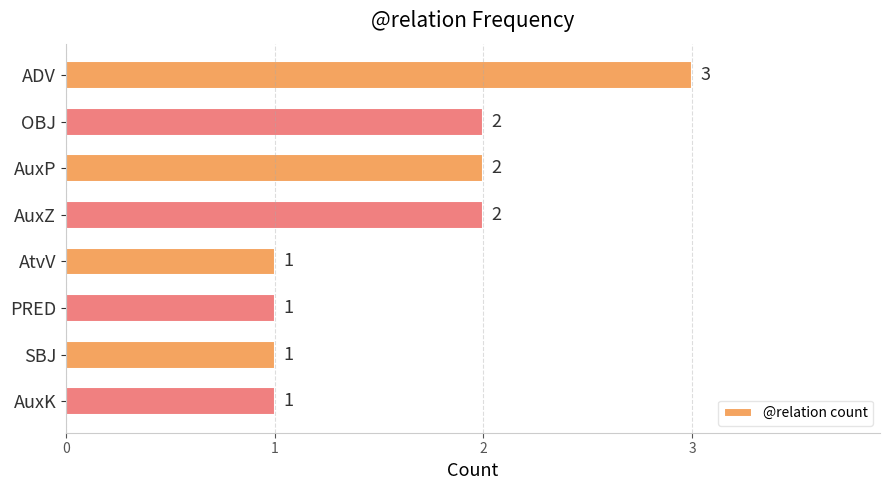

What is the sum of all values?

13